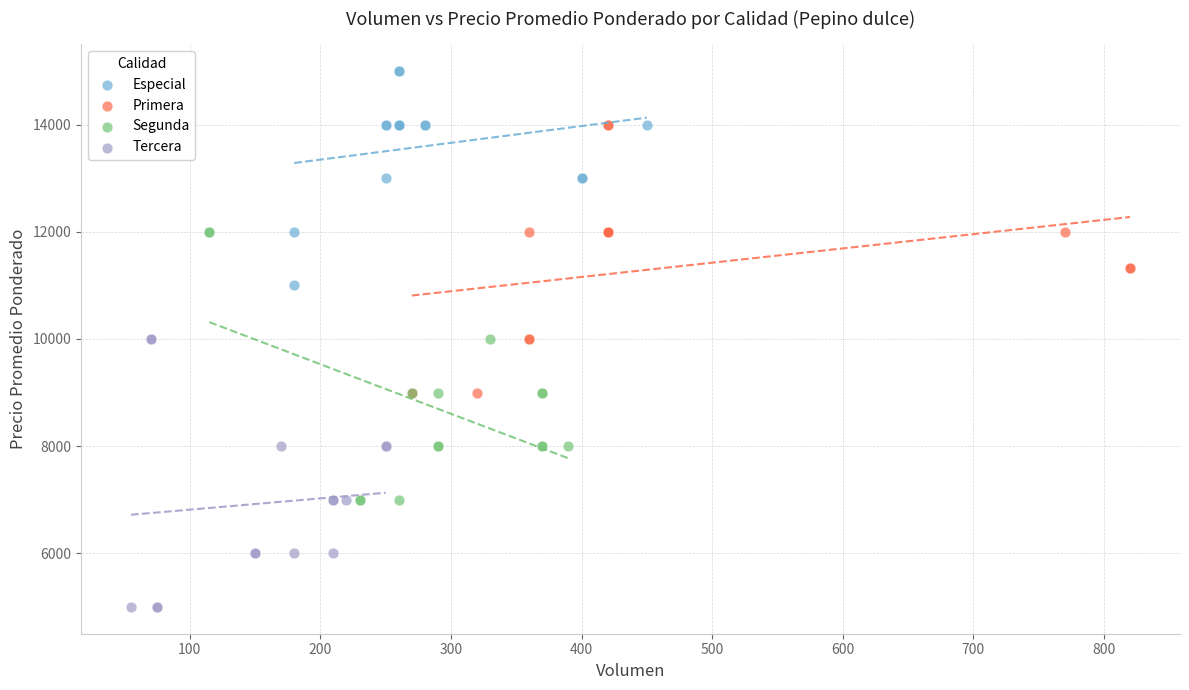

Which series contains the highest Y value?

Especial